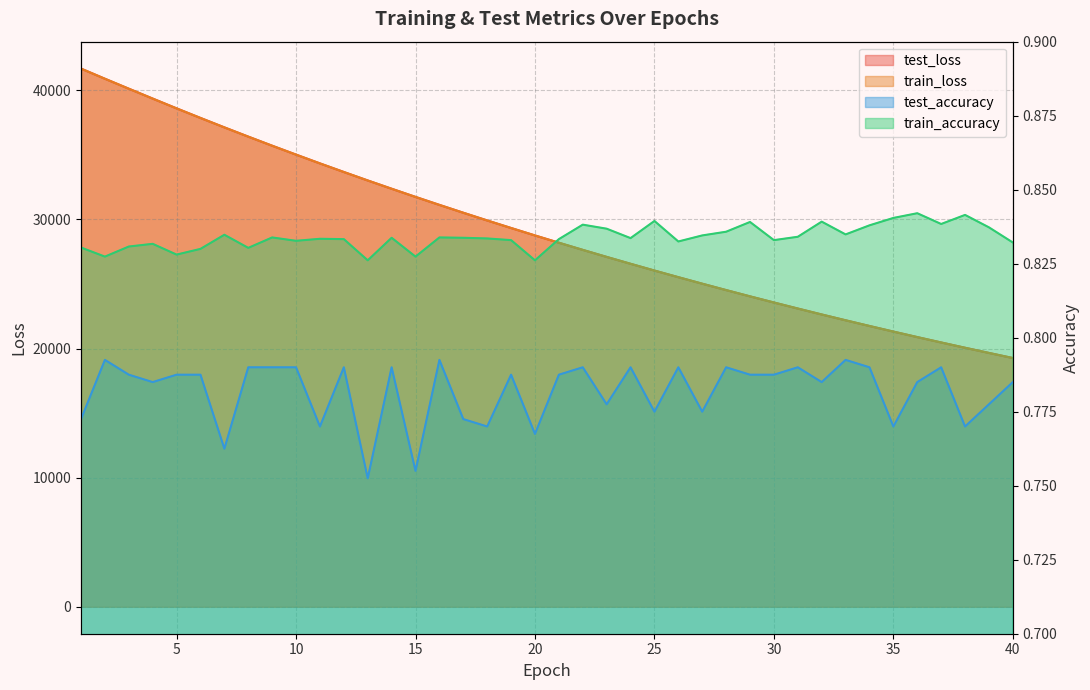

What is the maximum value shown in the chart?

41677.1